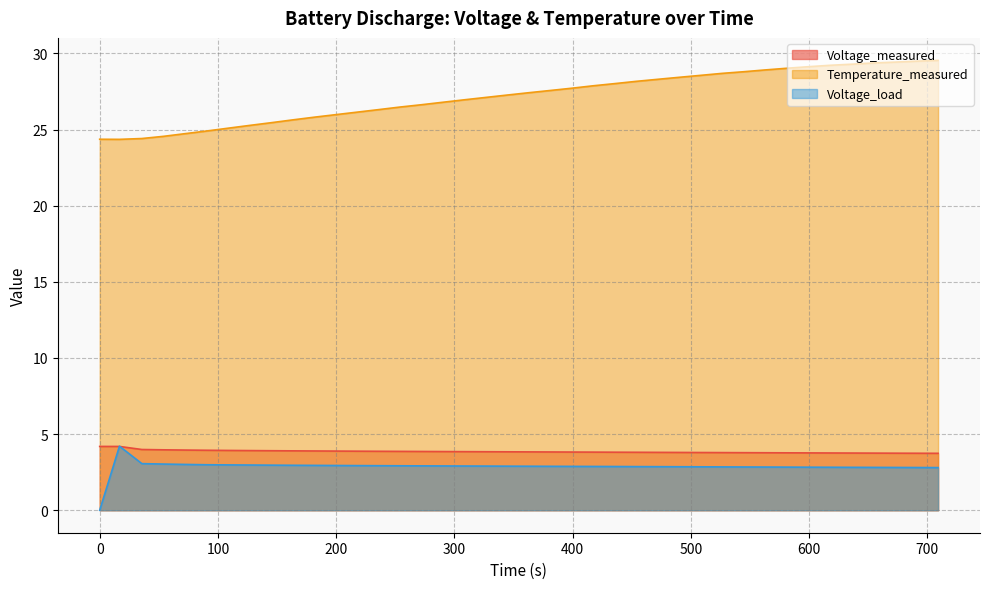

At which label does Temperature_measured first exceed 27?

326.672